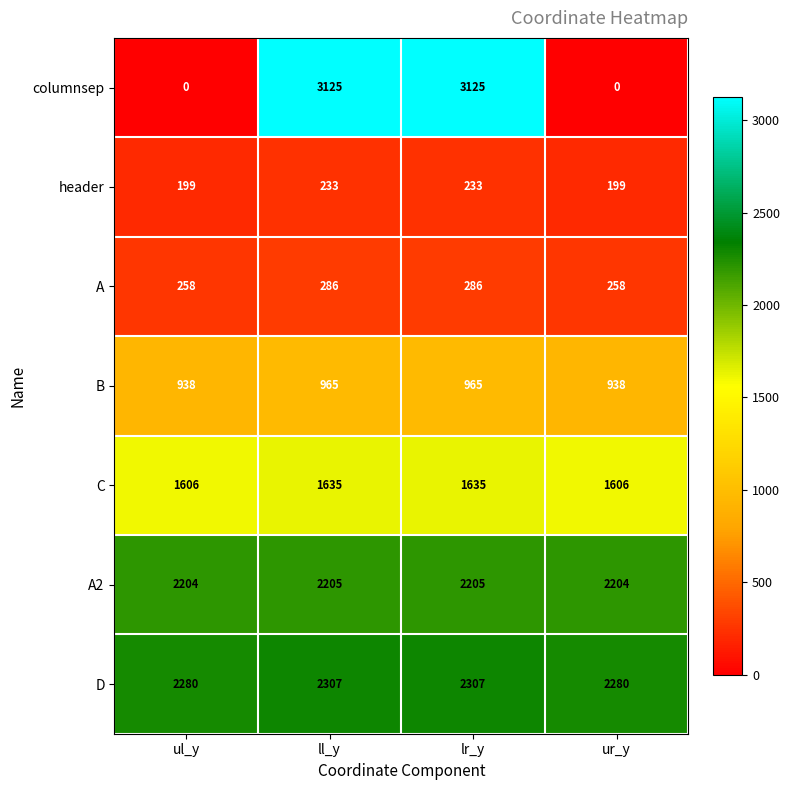

At ur_y, list the series in order from smallest to largest.

columnsep, header, A, B, C, A2, D